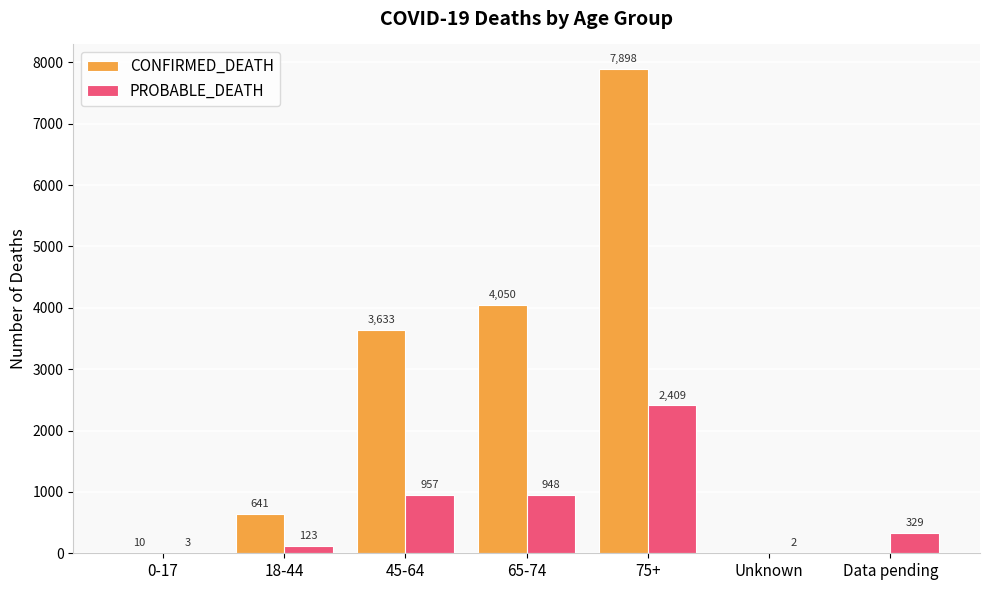

What is the spread (max minus min) of values at 65-74?

3102